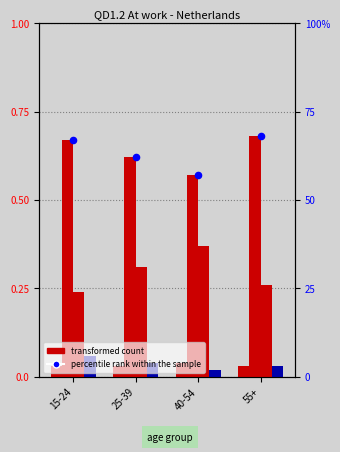

Is the value of Don't know at 15-24 greater than the value of Yes, women treated better at 55+?

Yes